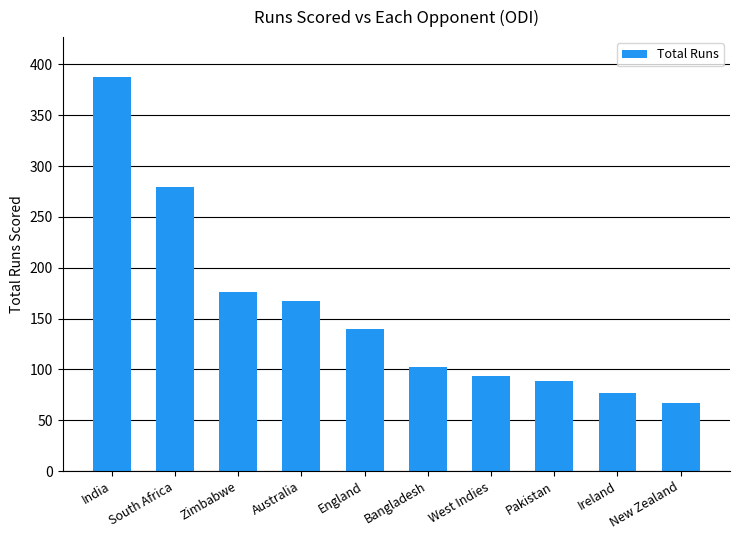

What is the label of the 4th bar from the right?

West Indies